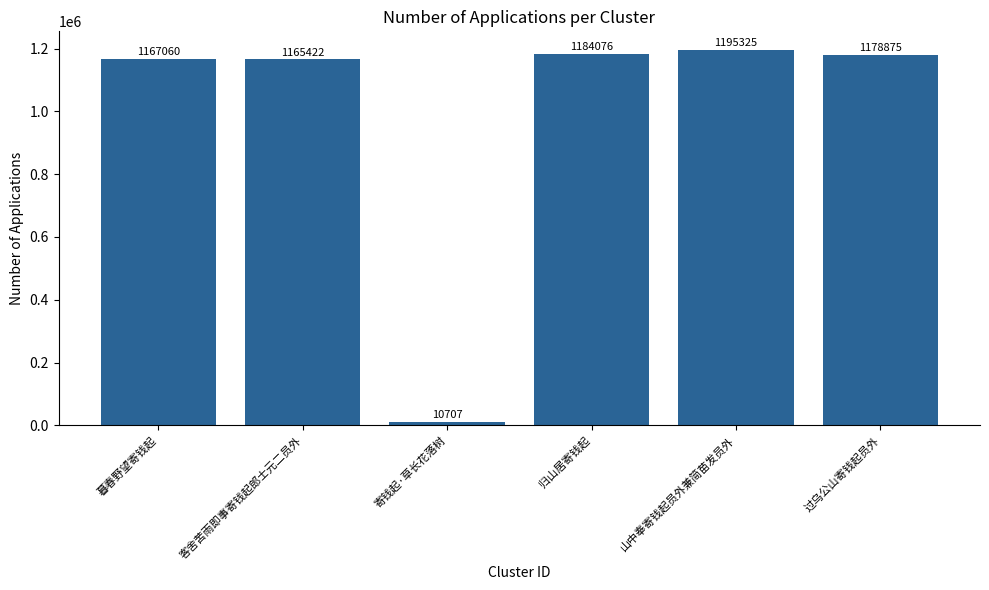

At which category does the chart reach its minimum across all series?

寄钱起·草长花落树